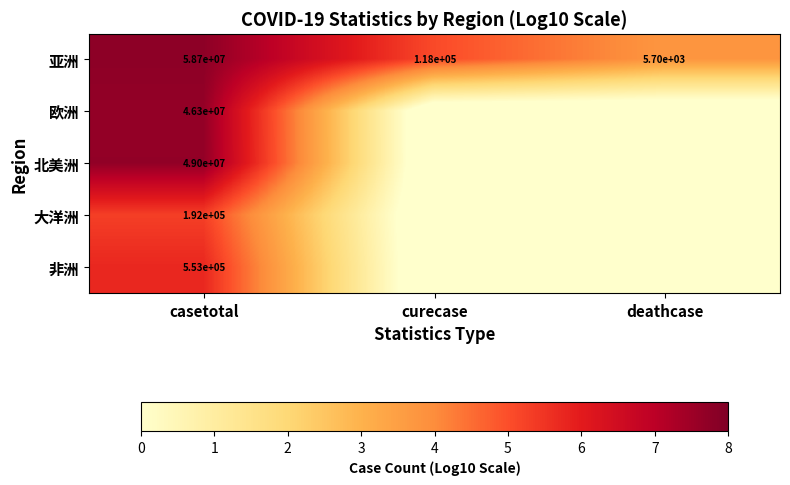

How many distinct data groups are displayed?

5